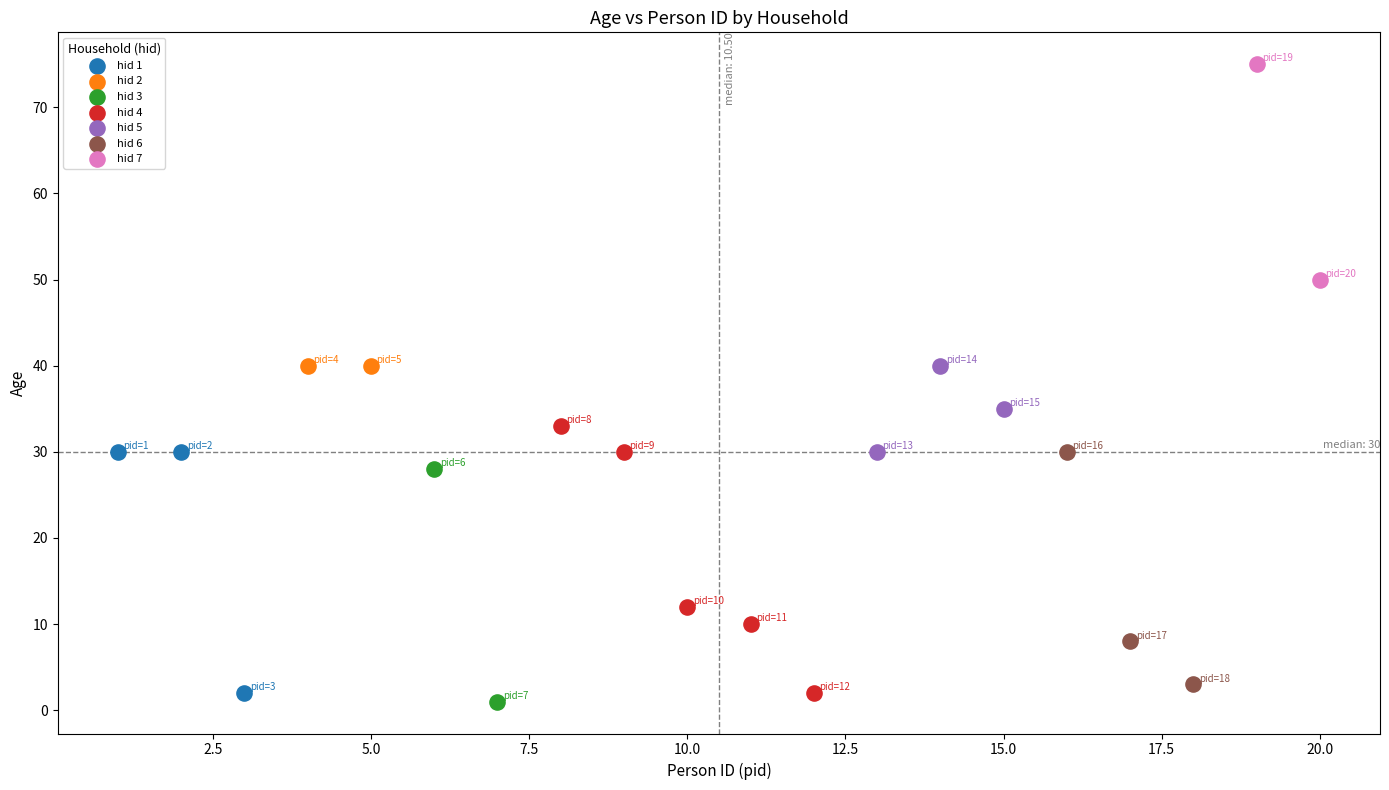

What are all the series names shown in the legend?

hid 1, hid 2, hid 3, hid 4, hid 5, hid 6, hid 7